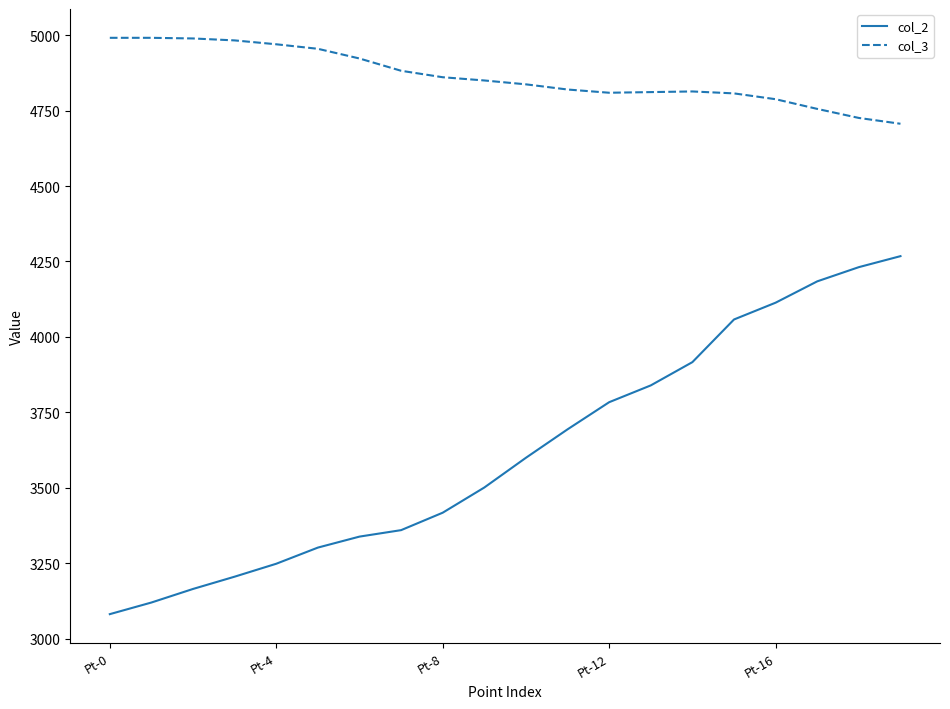

What is the lowest value of the col_3 series?

4706.2